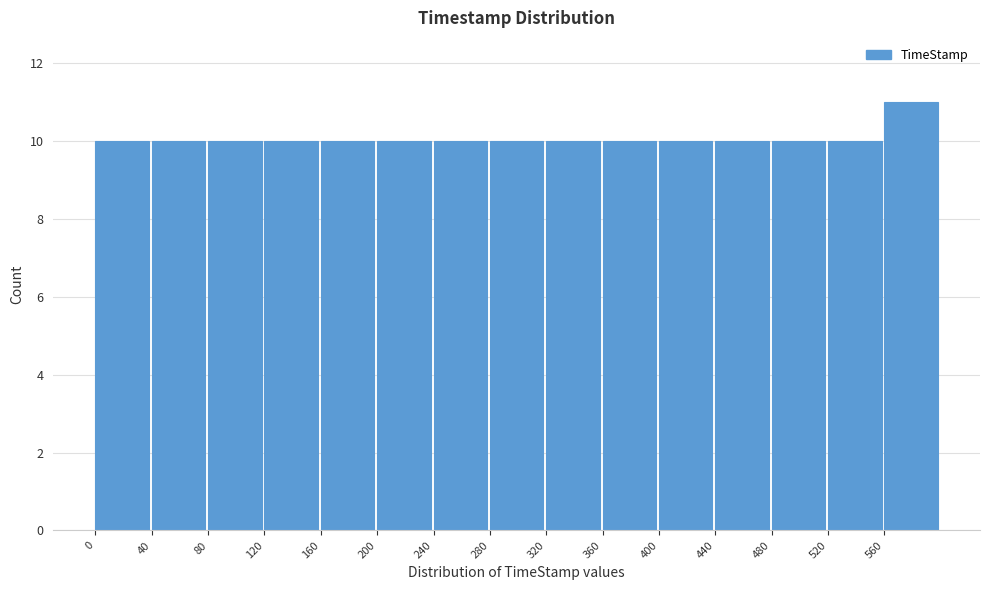

Reading left to right, transcribe this chart: for each bar, give the range it covers on the x-axis and its height. The values are not printed on the chart, so give them approximately, as read against the axis.

0 to 40: 10
40 to 80: 10
80 to 120: 10
120 to 160: 10
160 to 200: 10
200 to 240: 10
240 to 280: 10
280 to 320: 10
320 to 360: 10
360 to 400: 10
400 to 440: 10
440 to 480: 10
480 to 520: 10
520 to 560: 10
560 to 600: 11